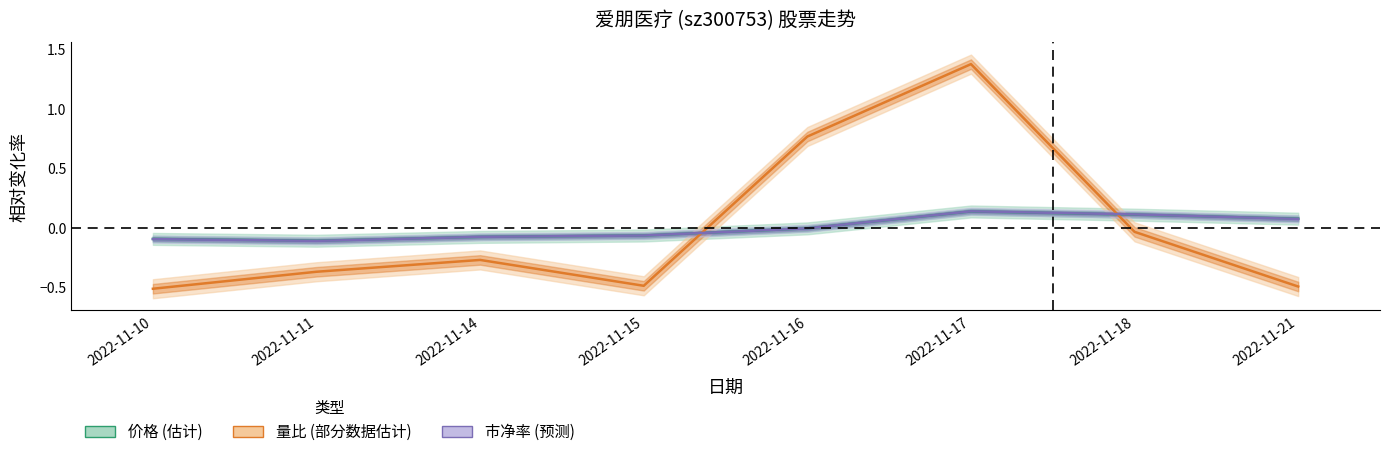

List the series in order of their peak value, highest first.

量比, 市净率, 价格